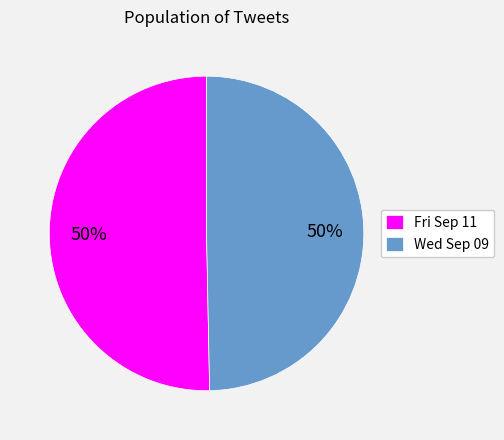

The Wed Sep 09 slice represents 64% of the pie. True or false?

False